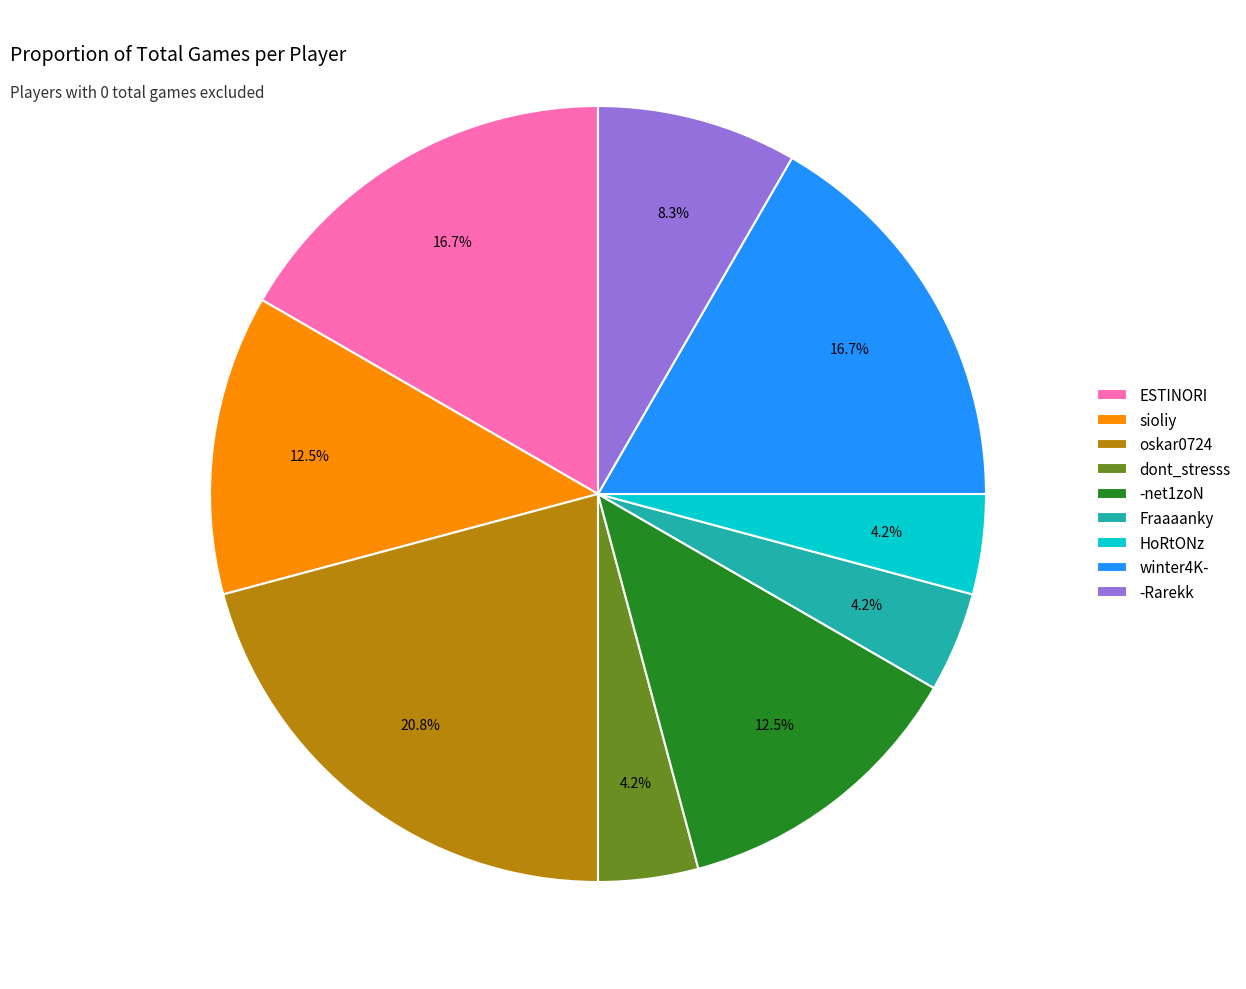

Combined, do -net1zoN and ESTINORI account for over 50%?

No